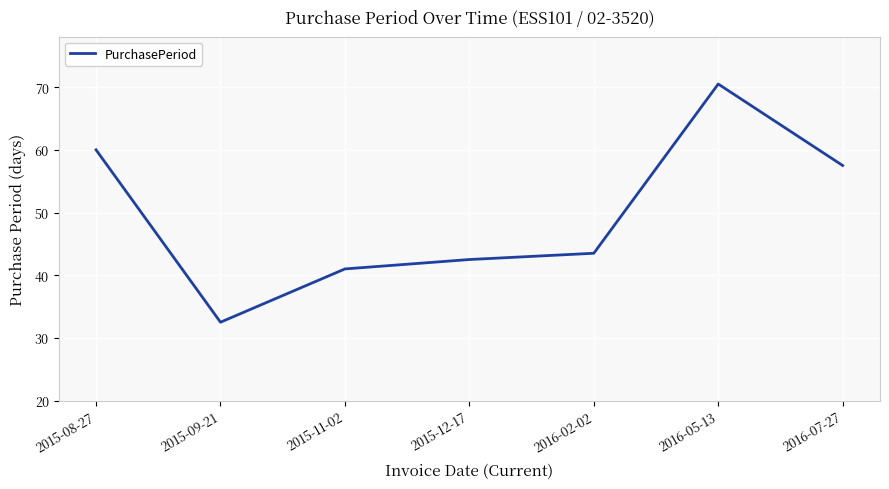

Rank the categories by value from lowest to highest.

2015-09-21, 2015-11-02, 2015-12-17, 2016-02-02, 2016-07-27, 2015-08-27, 2016-05-13